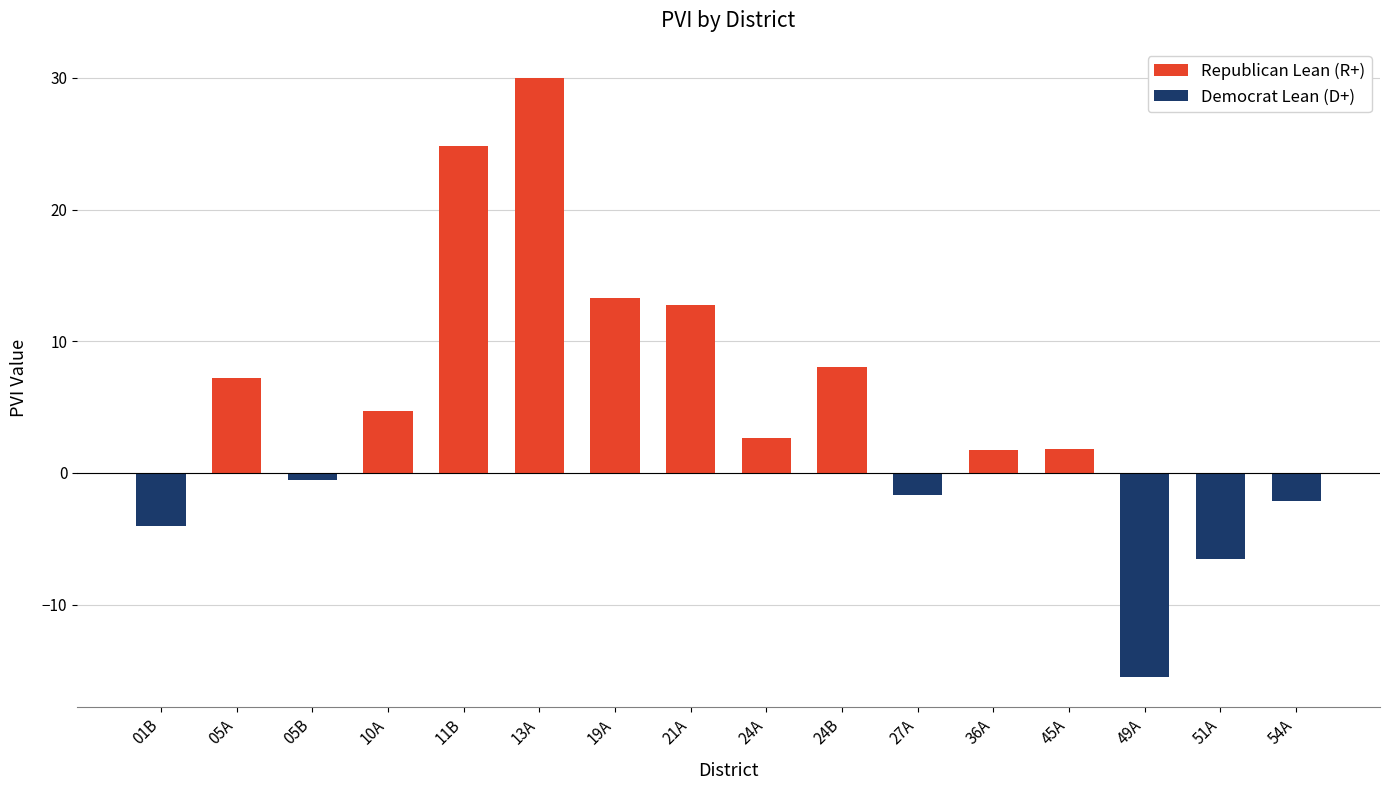

Reading left to right, transcribe all the data shown in this chart.

Republican Lean (R+): 01B=0.0	05A=7.2	05B=0.0	10A=4.7	11B=24.9	13A=30.0	19A=13.3	21A=12.8	24A=2.7	24B=8.0	27A=0.0	36A=1.8	45A=1.8	49A=0.0	51A=0.0	54A=0.0
Democrat Lean (D+): 01B=-4.0	05A=0.0	05B=-0.5	10A=0.0	11B=0.0	13A=0.0	19A=0.0	21A=0.0	24A=0.0	24B=0.0	27A=-1.7	36A=0.0	45A=0.0	49A=-15.5	51A=-6.5	54A=-2.1